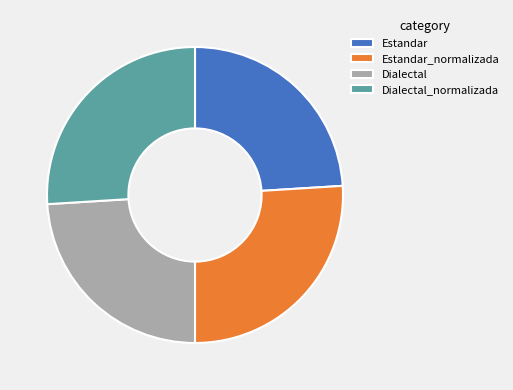

Does any single category account for the majority?

No